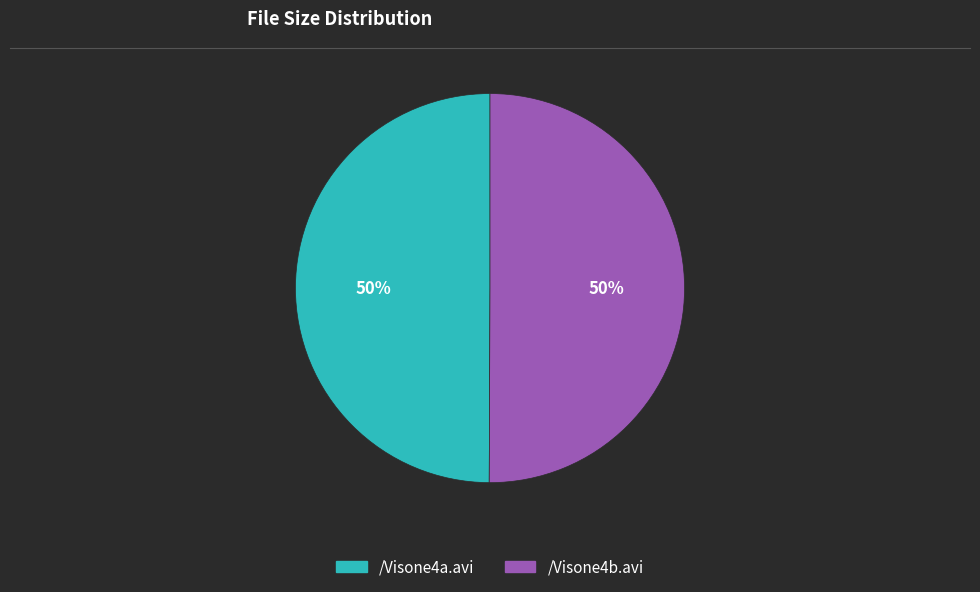

Is the sum of /Visone4b.avi and /Visone4a.avi greater than half?

Yes